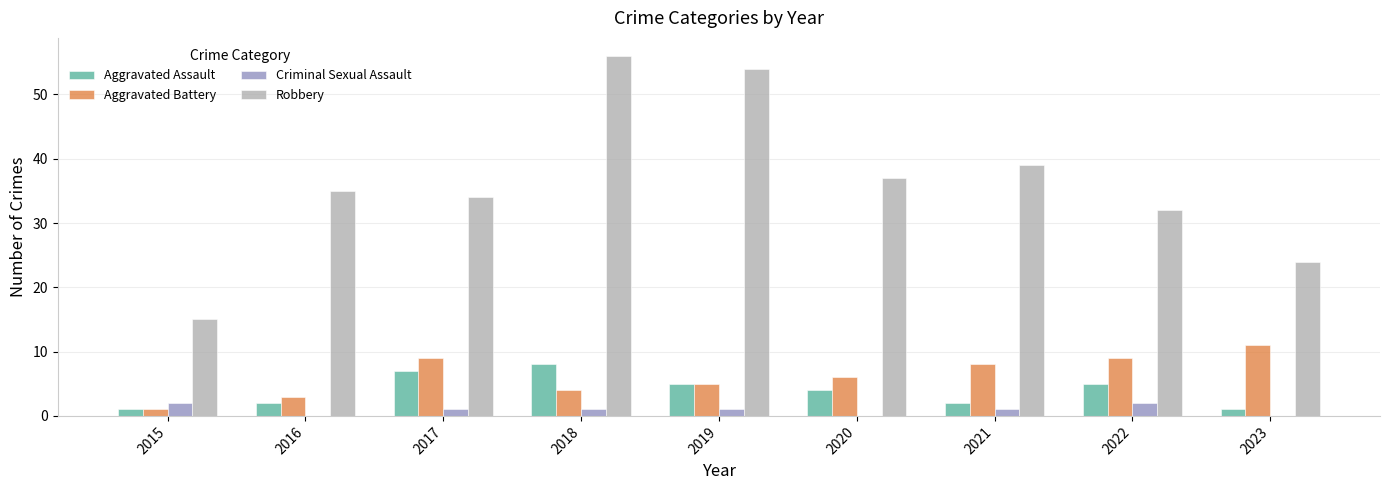

Count the Aggravated Assault values in the range 2 to 5.

5